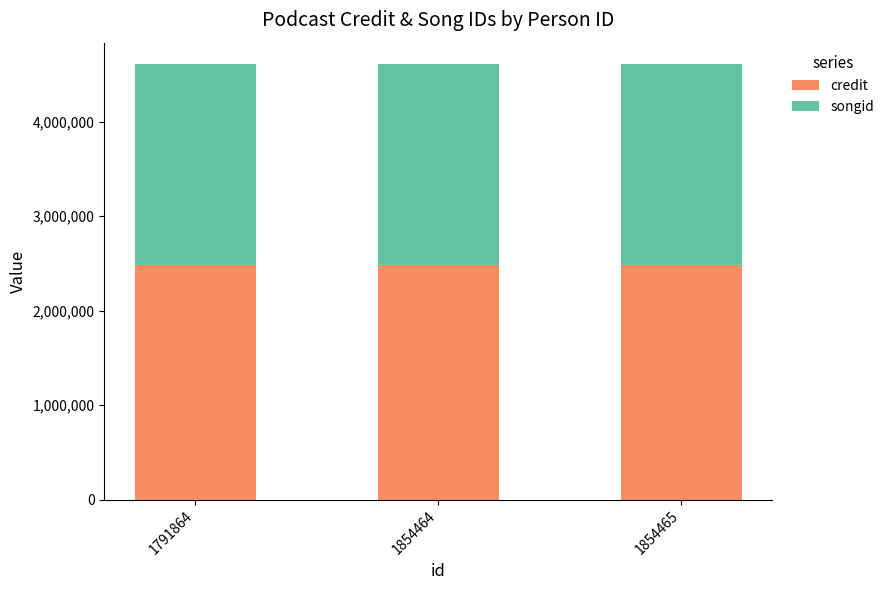

Does the chart contain stacked bars?

Yes